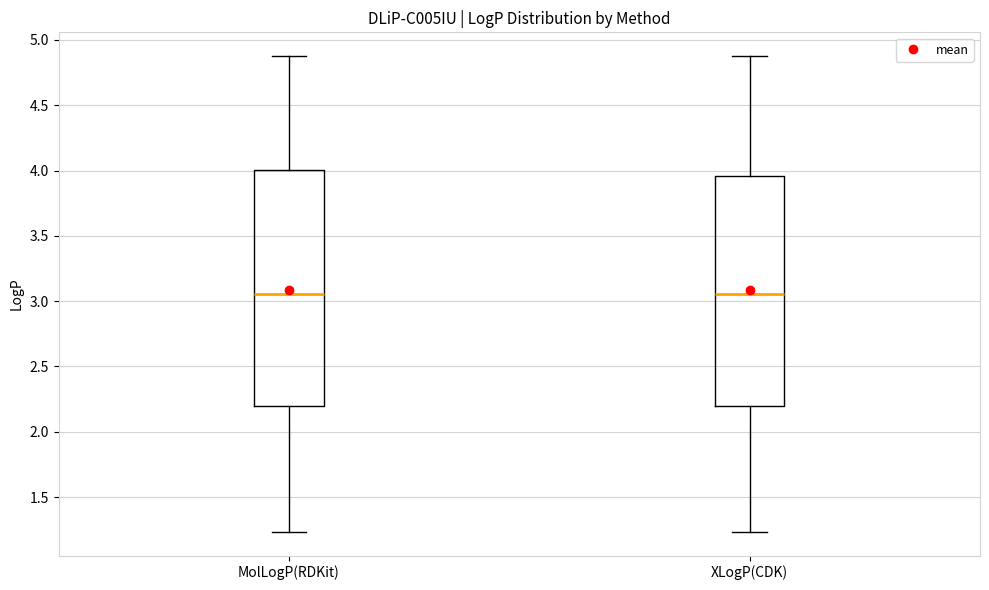

Where does the upper whisker of the box for MolLogP(RDKit) end on the y-axis? The values are not printed on the chart, so give them approximately, as read against the axis.

4.90